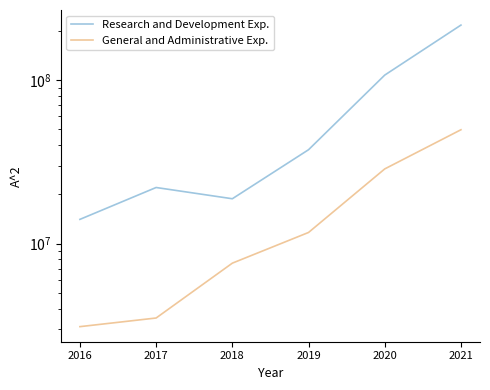

The value of General and Administrative Exp. at 2018 is 7581000. True or false?

True